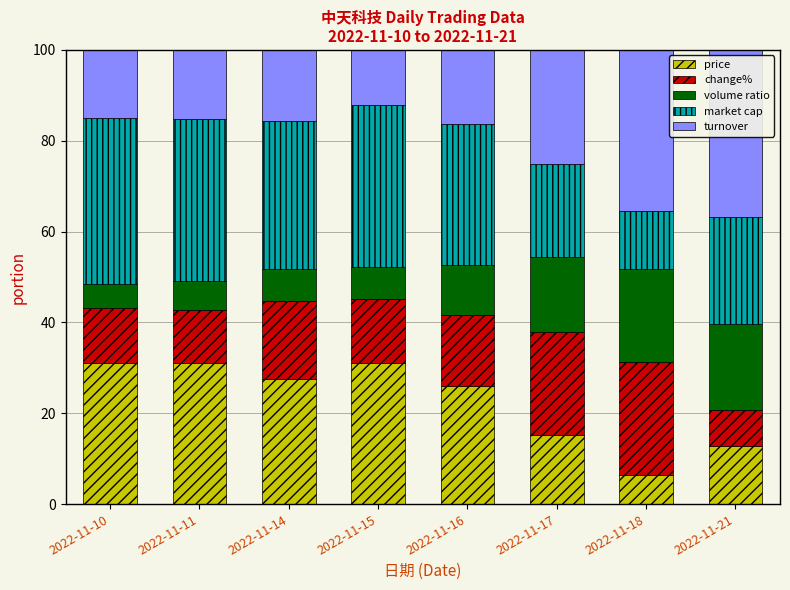

The price series shows 8.6 at 2022-11-17. True or false?

False